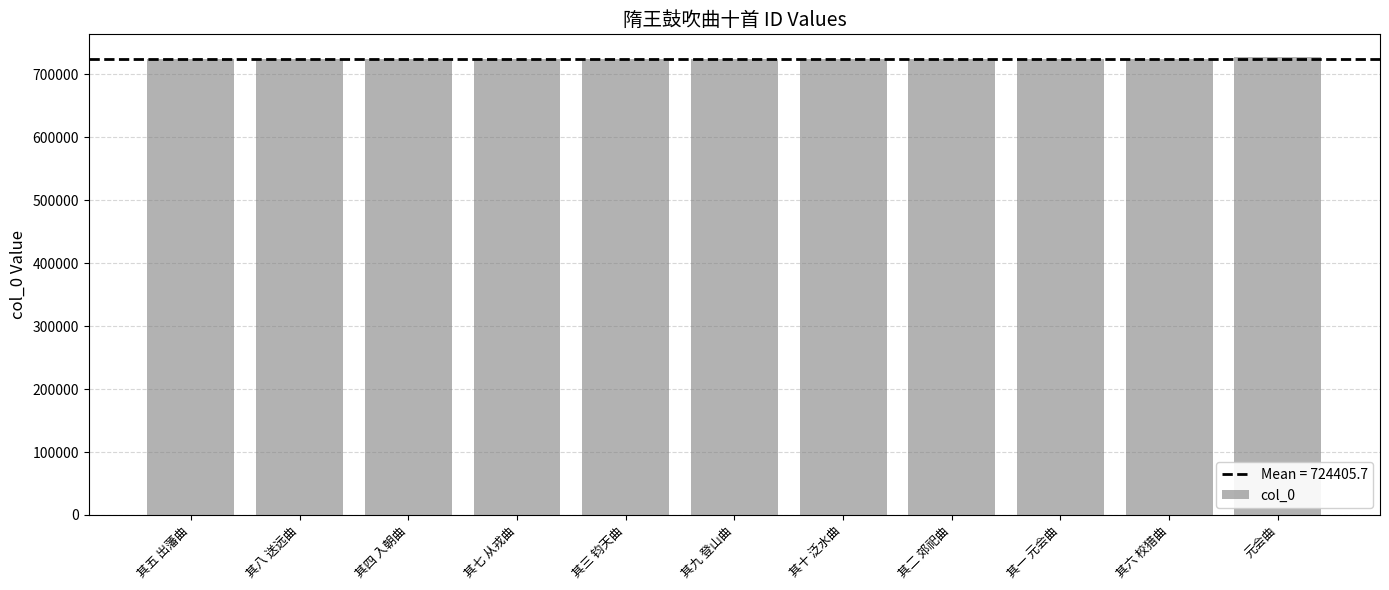

What is the difference between the values at 其三 钧天曲 and 其六 校猎曲?

1